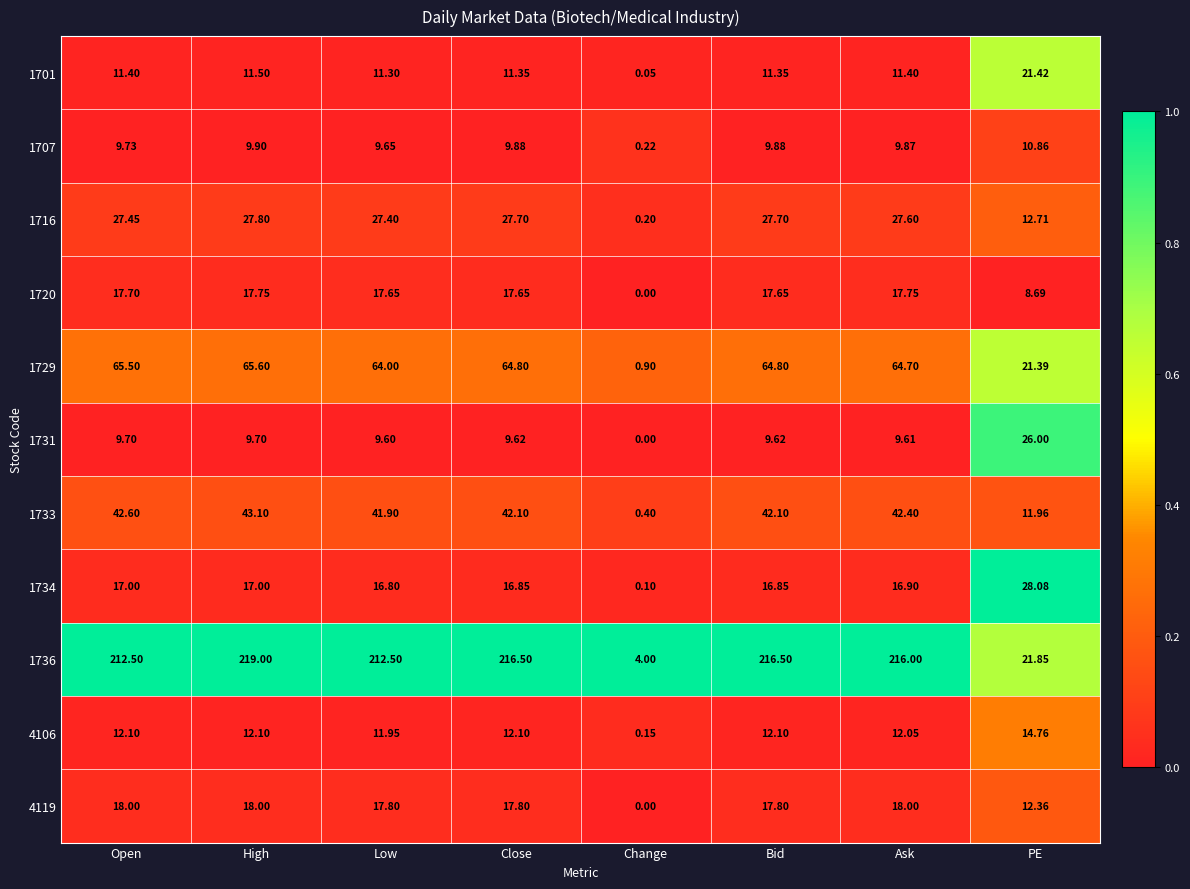

What is the spread (max minus min) of values at High?

209.3